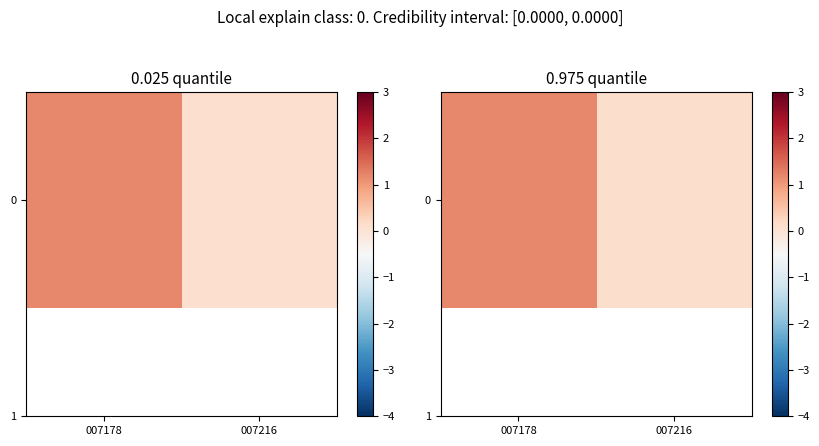

The value at 007216 is 0.1. True or false?

True